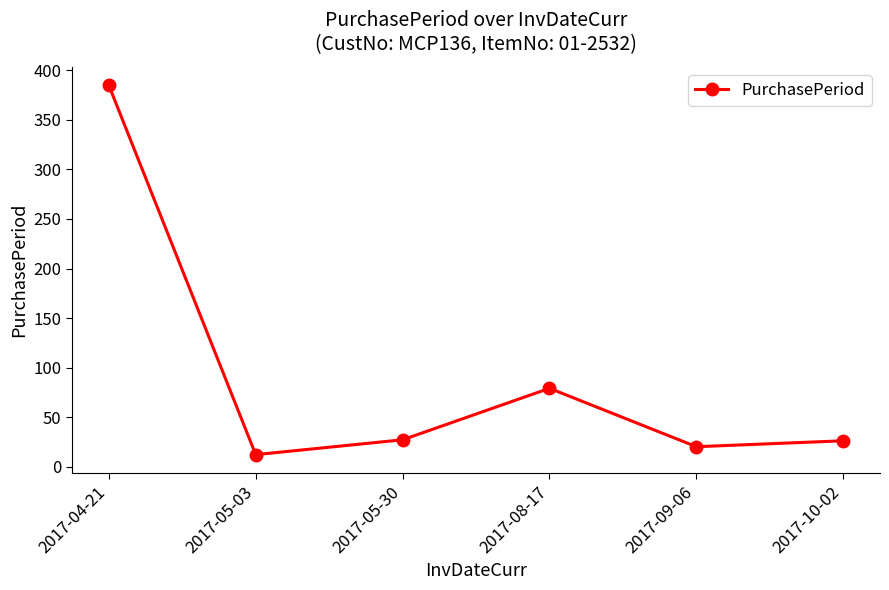

What is the ratio of the value at 2017-09-06 to the value at 2017-05-30?

0.7